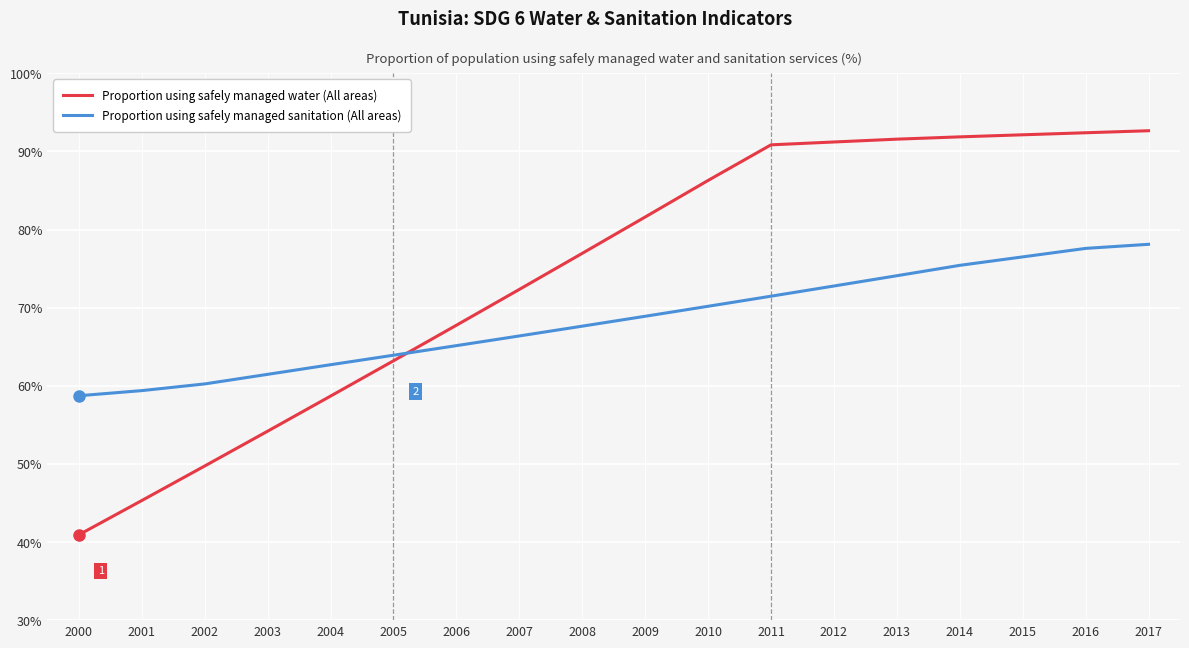

Which series has the largest range (max minus min)?

Proportion using safely managed water (All areas)